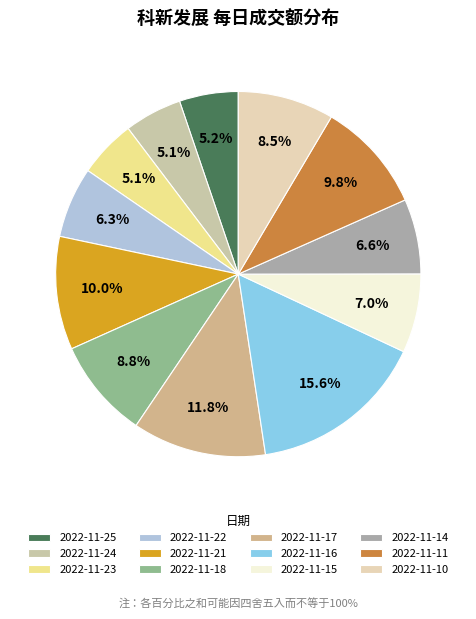

Rank the categories by value from highest to lowest.

2022-11-16, 2022-11-17, 2022-11-21, 2022-11-11, 2022-11-18, 2022-11-10, 2022-11-15, 2022-11-14, 2022-11-22, 2022-11-25, 2022-11-23, 2022-11-24